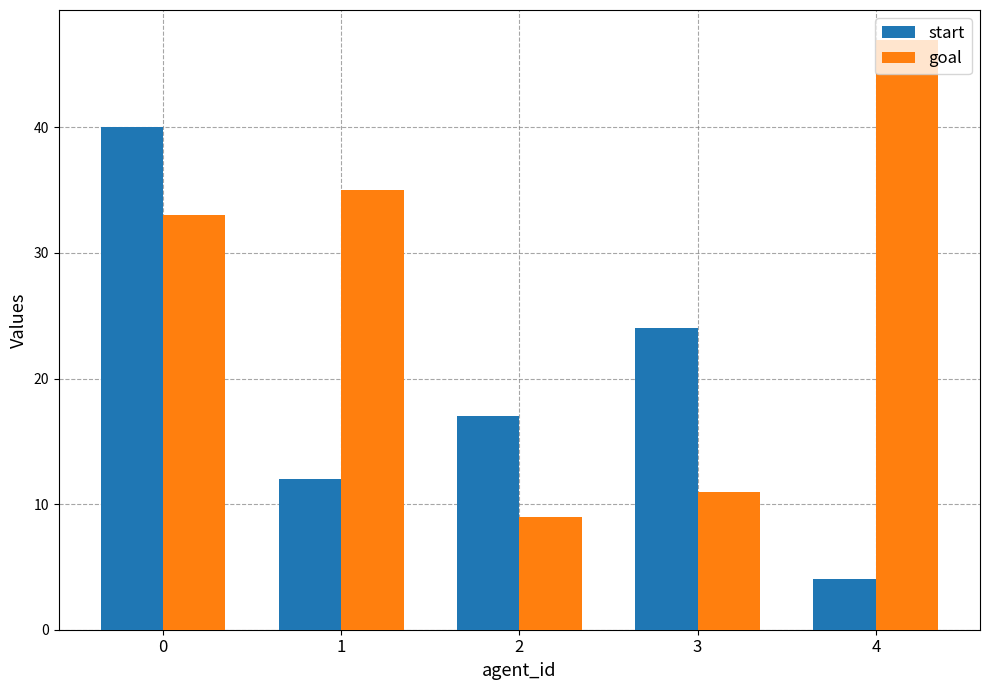

What is the lowest value of the start series?

4